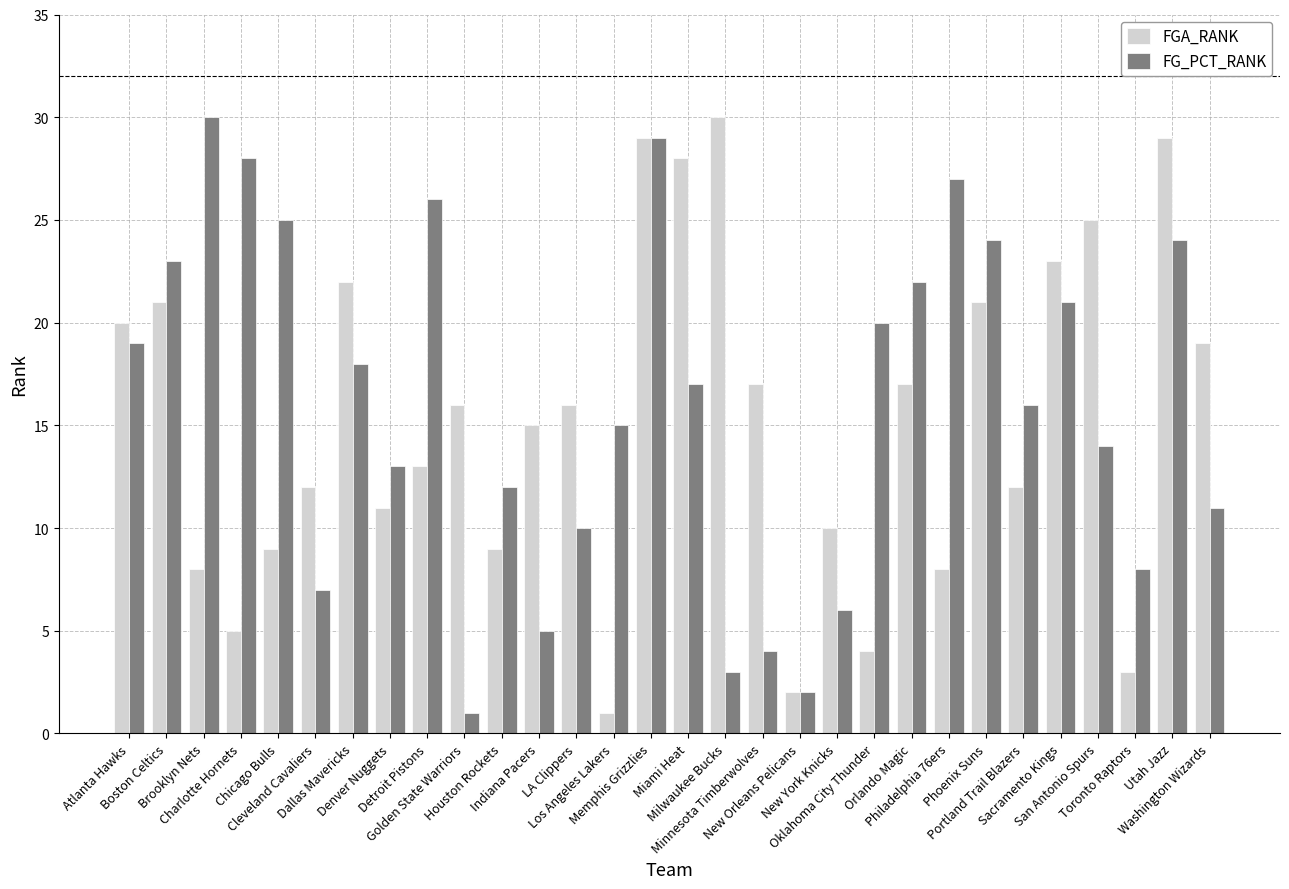

What is the minimum value for FG_PCT_RANK?

1